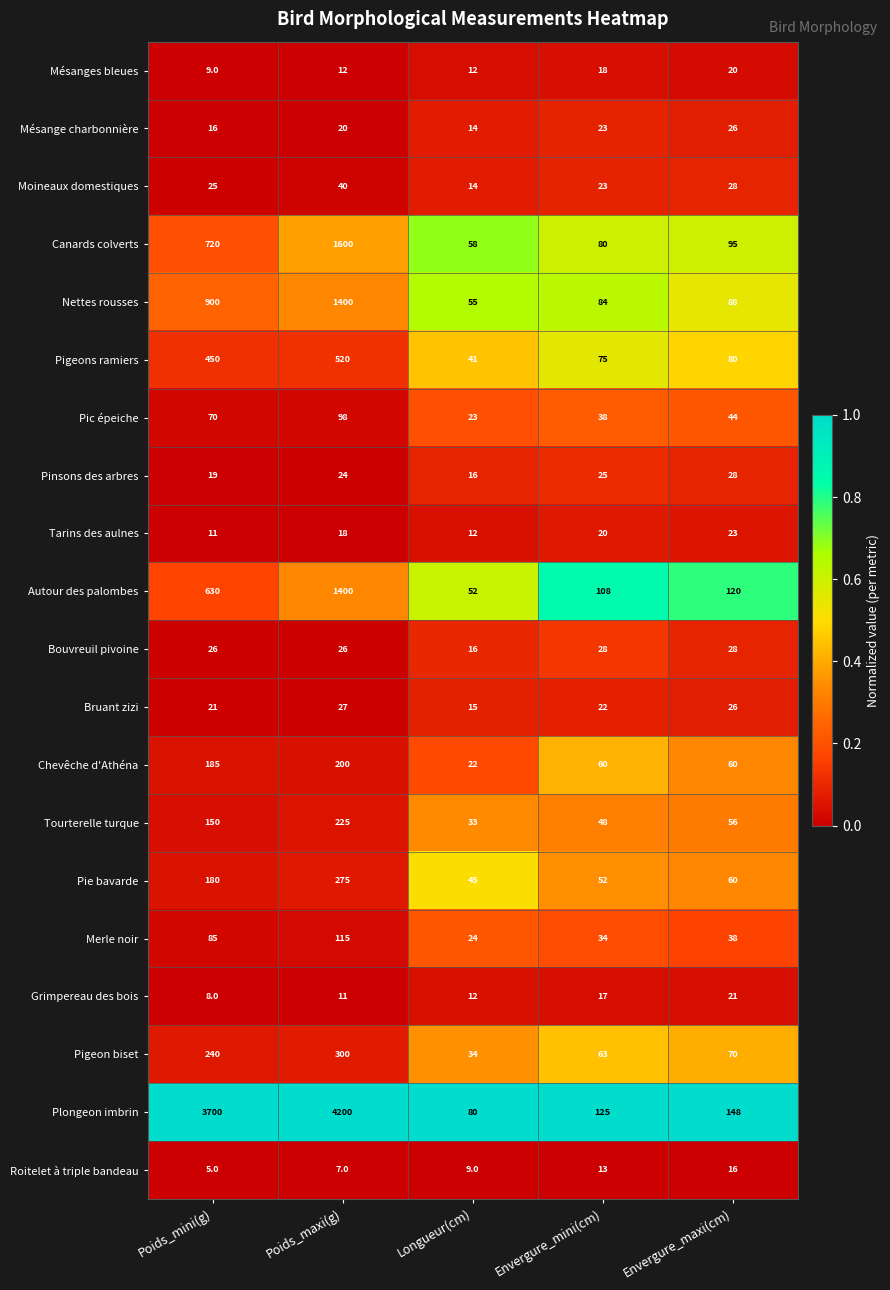

Rank the categories by Autour des palombes value from lowest to highest.

Longueur(cm), Envergure_mini(cm), Envergure_maxi(cm), Poids_mini(g), Poids_maxi(g)